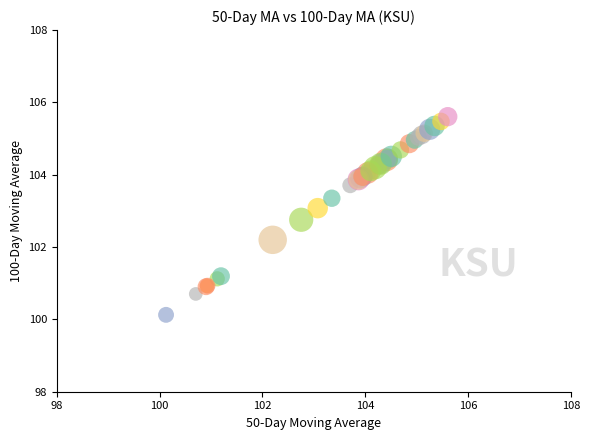

What Y value in the scatter plot is closest to 102?

102.2